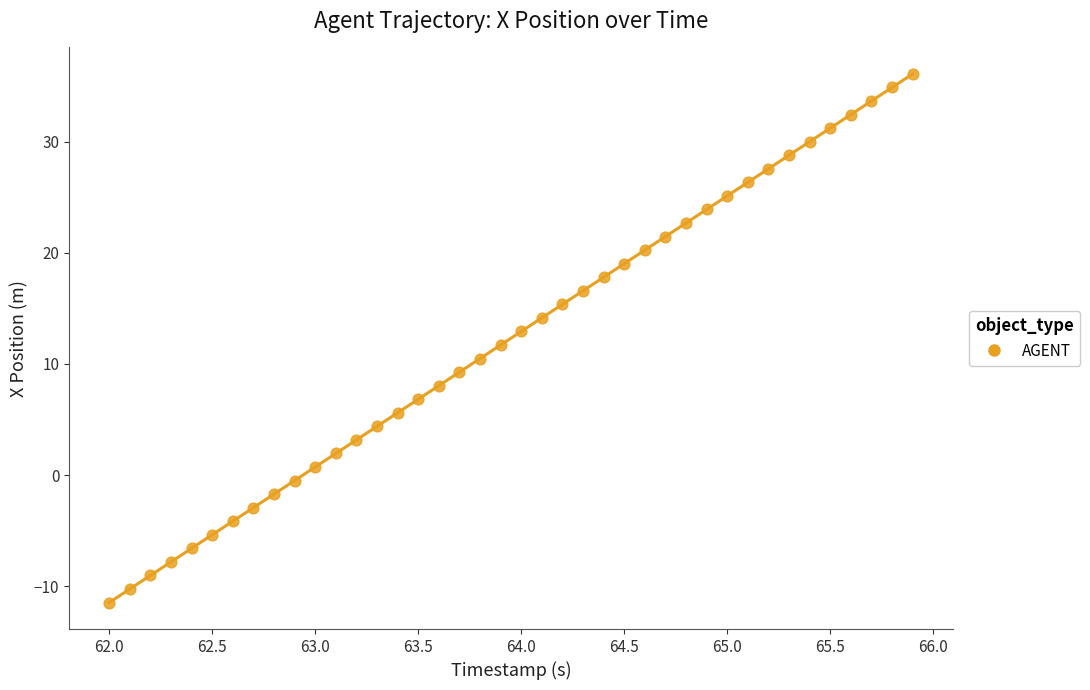

What is the range of X values (max minus min)?

3.9